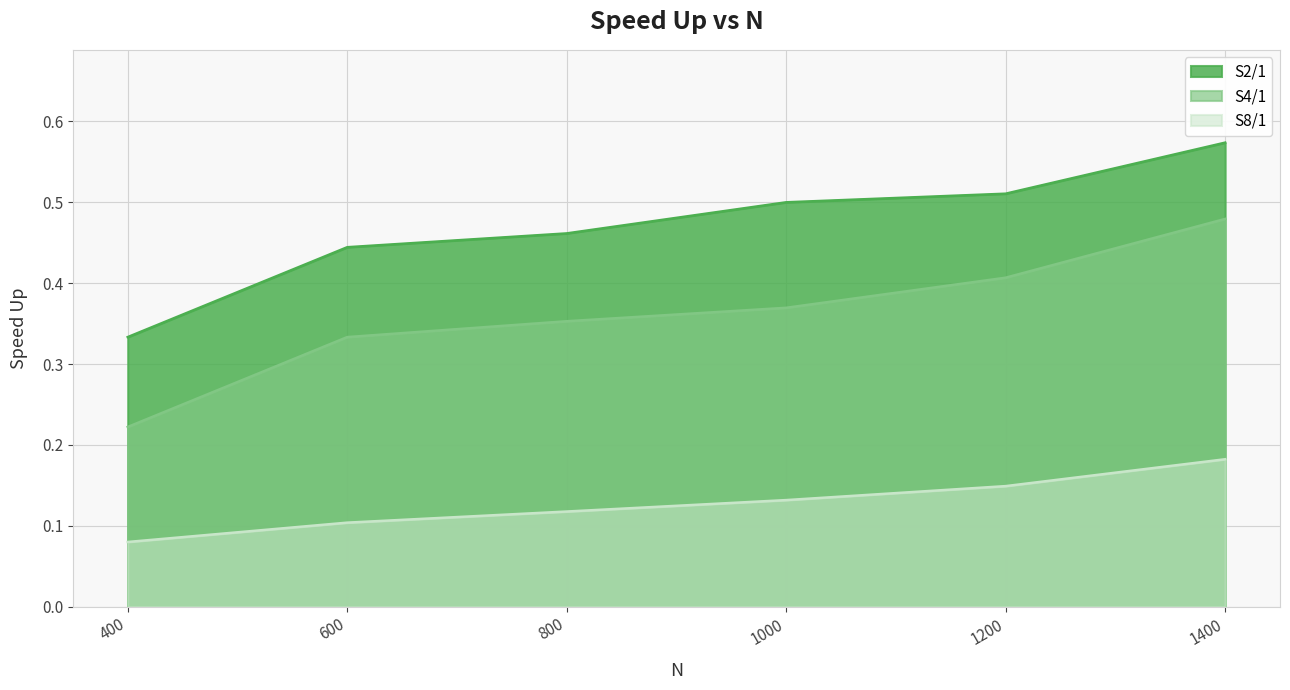

Between 1000 and 800, which is larger?

1000